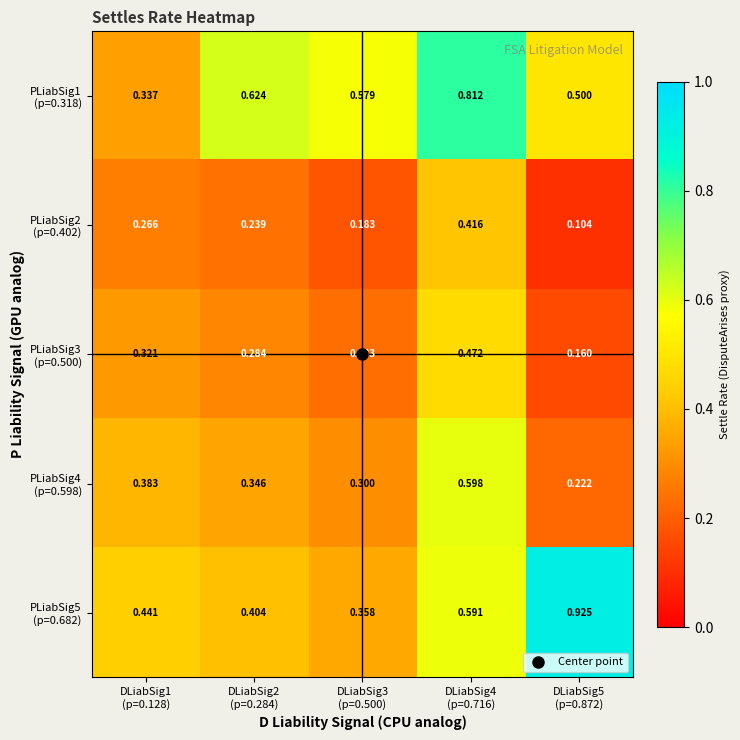

How many series are shown in this chart?

5